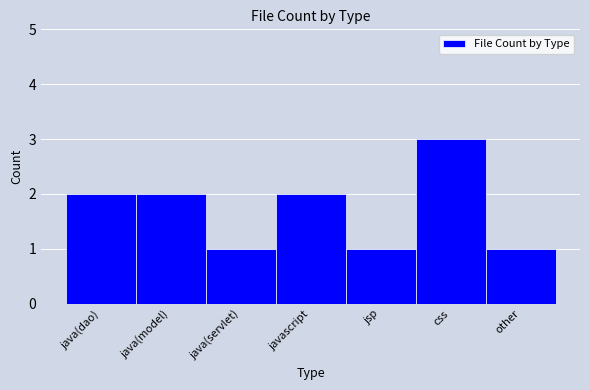

Reading left to right, transcribe all the data shown in this chart.

java(dao)=2	java(model)=2	java(servlet)=1	javascript=2	jsp=1	css=3	other=1